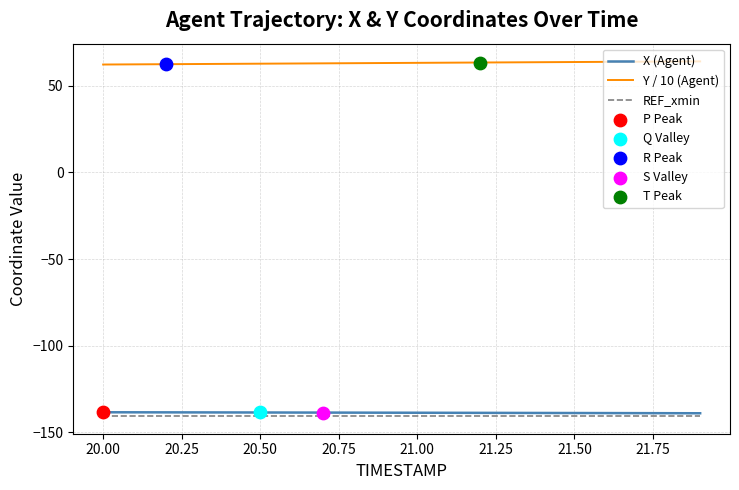

True or false: Y / 10 (Agent) and X (Agent) cross at least once.

False